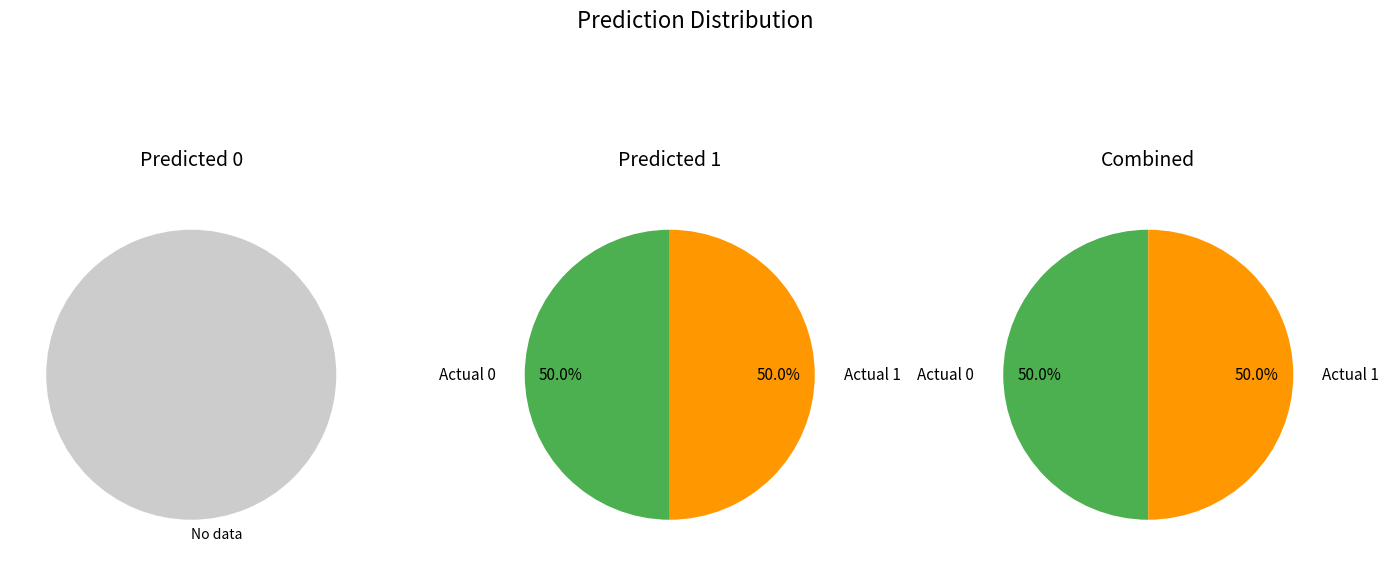

What percentage is the Actual 0 slice, to the nearest percent?

50%